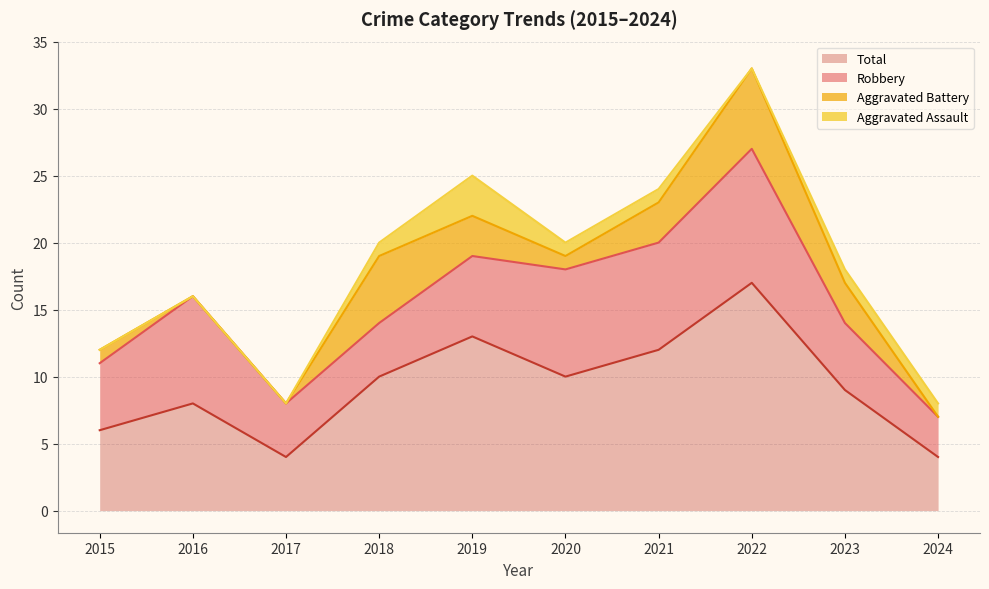

What is the difference between the maximum and second lowest values in the Robbery series?

6